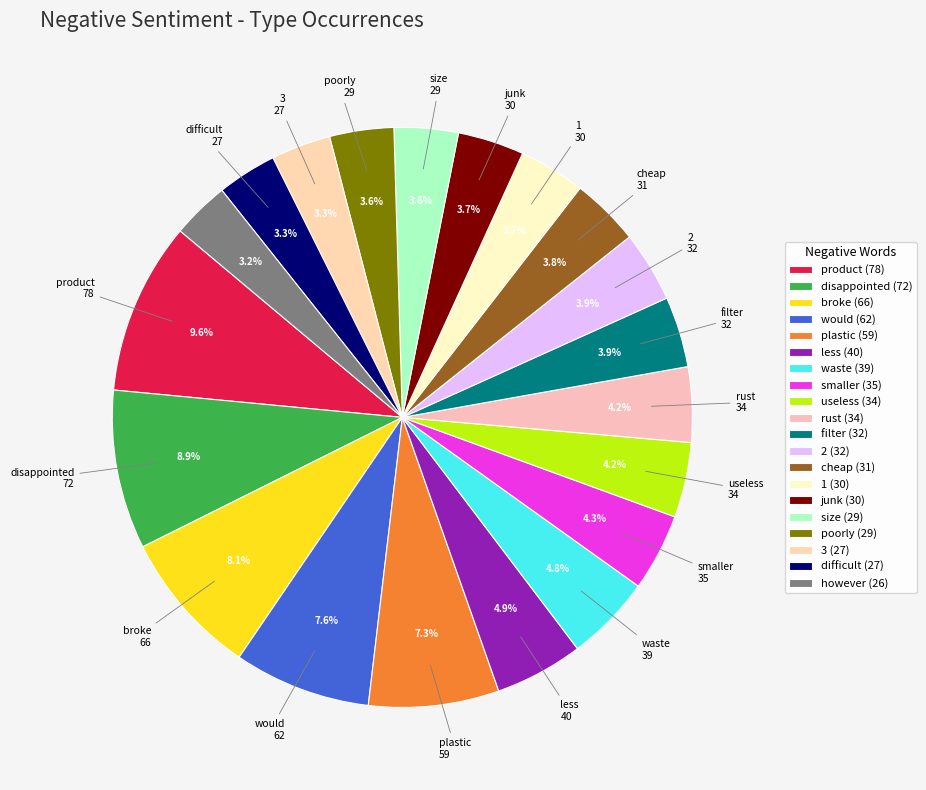

How many slices are in this pie chart?

20